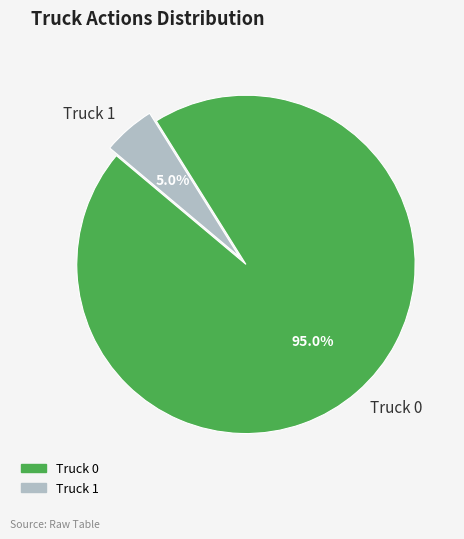

How many slices are in this pie chart?

2